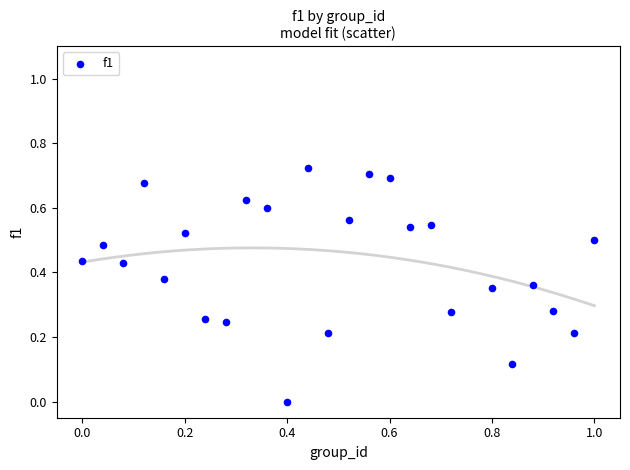

What is the range of X values (max minus min)?

1.0